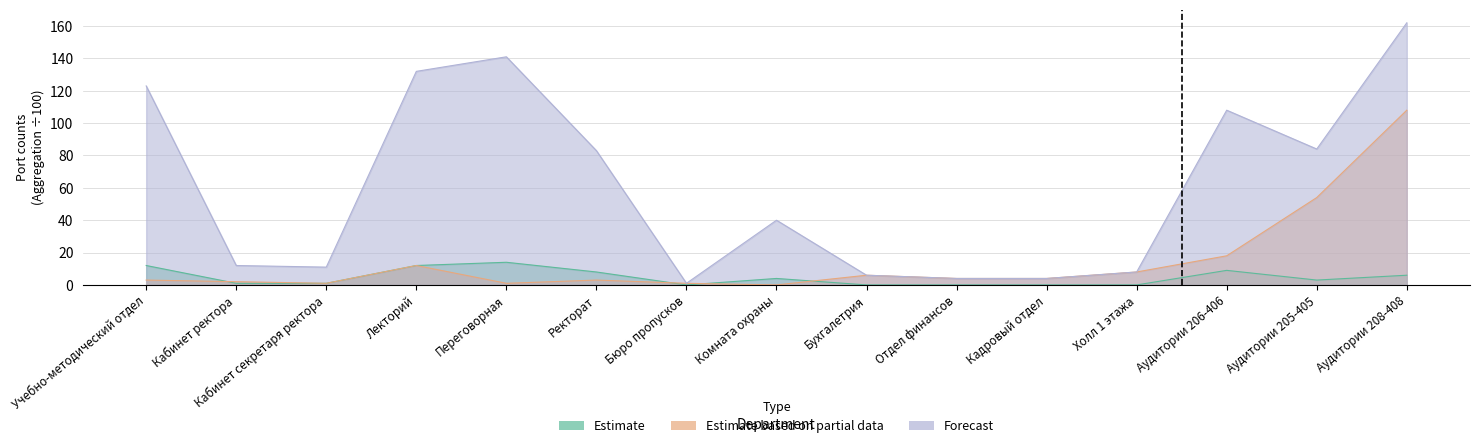

At which label does Estimate based on partial data (FastEthernet ports) reach its minimum?

Комната охраны